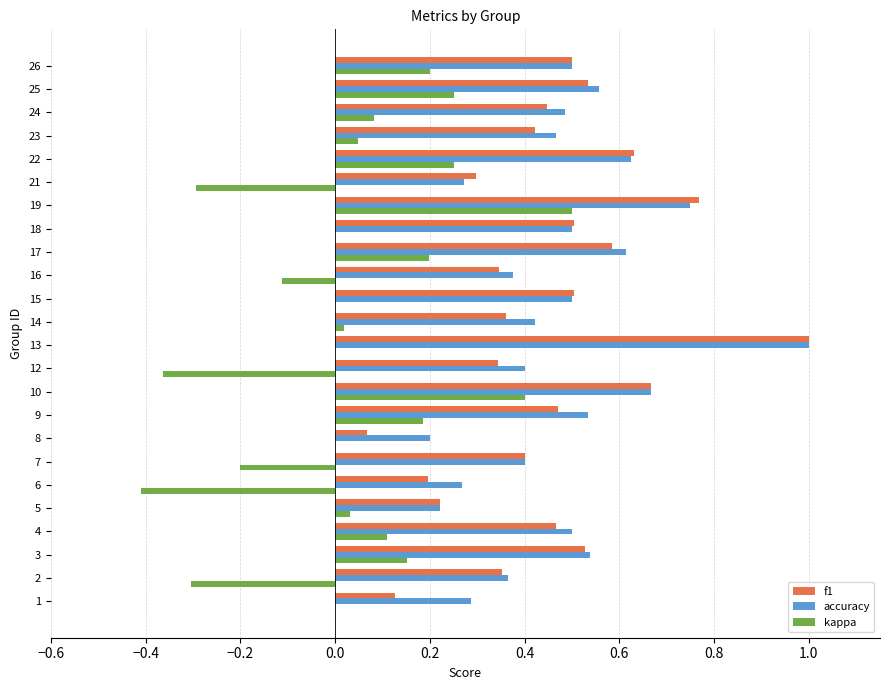

Between 14 and 25, which series saw the biggest shift?

kappa